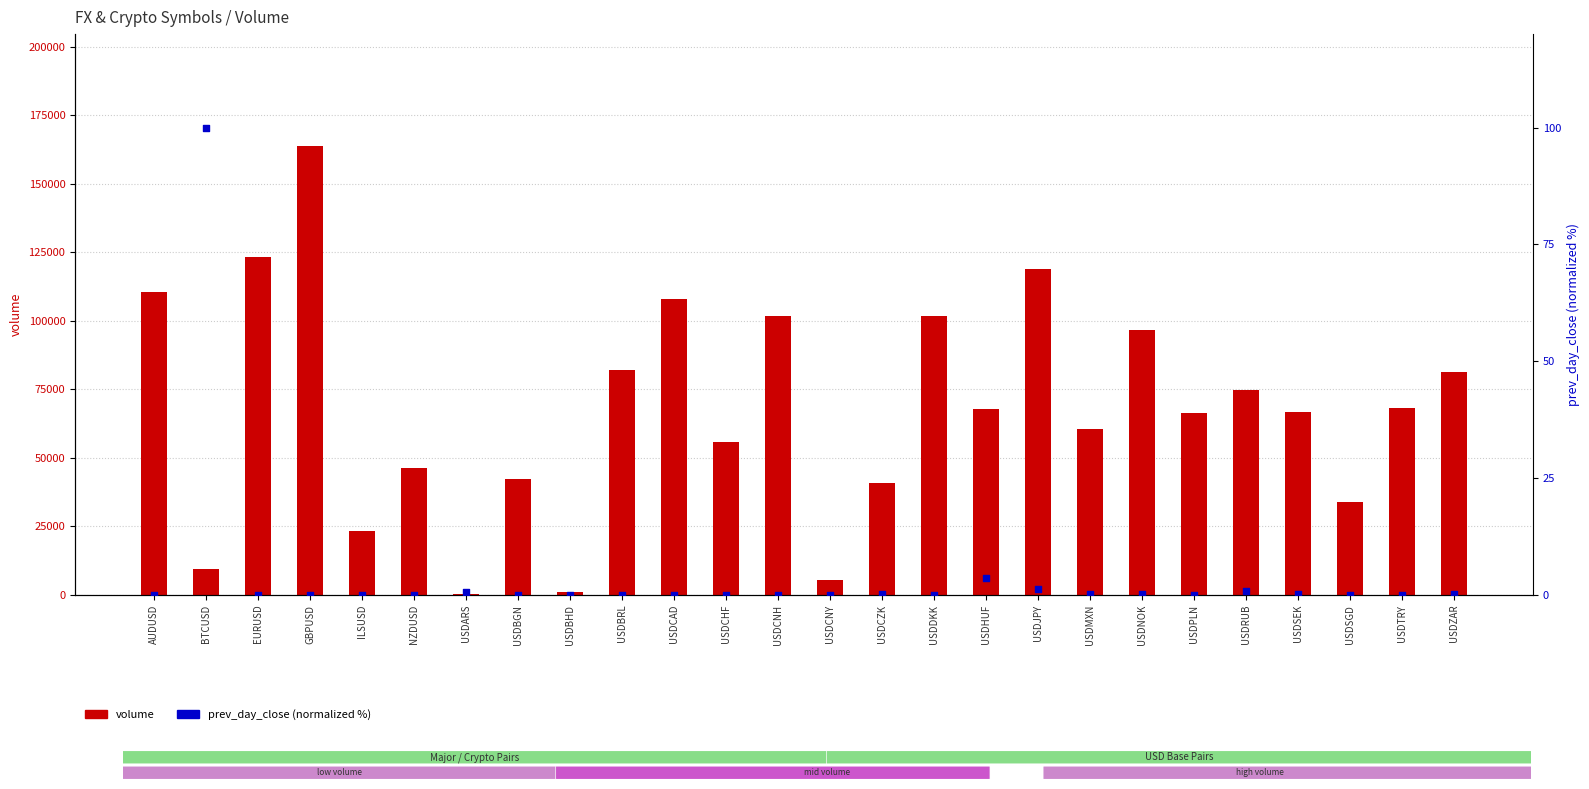

Which series has the largest total across all categories?

volume